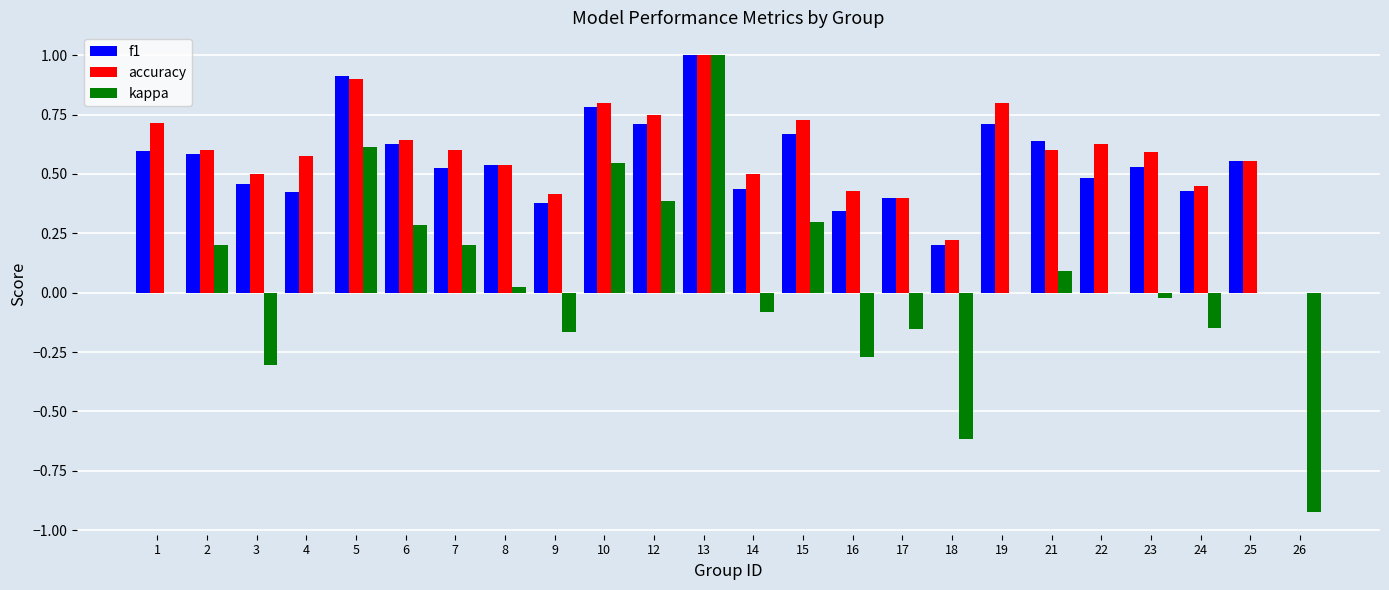

Count the number of data series in this chart.

3